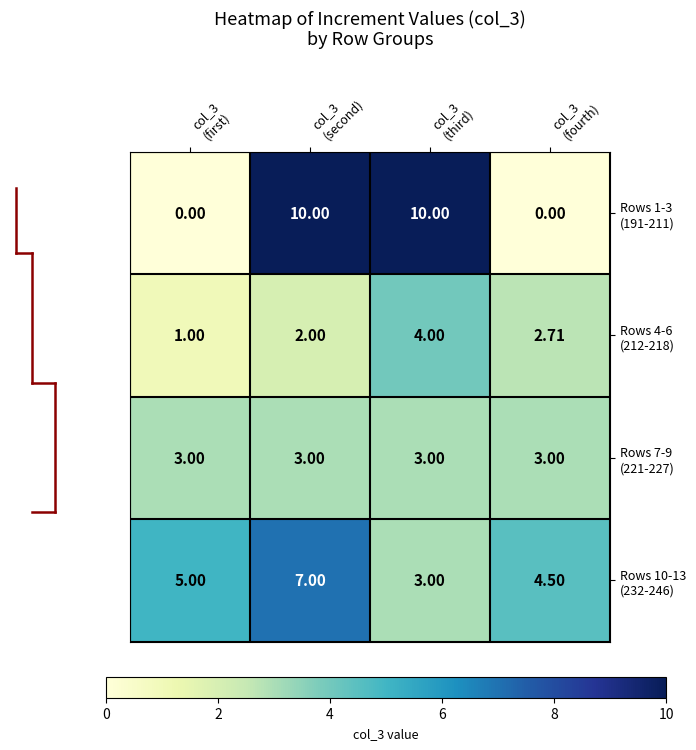

Which series changed the most between col_3
(third) and col_3
(fourth)?

row_0